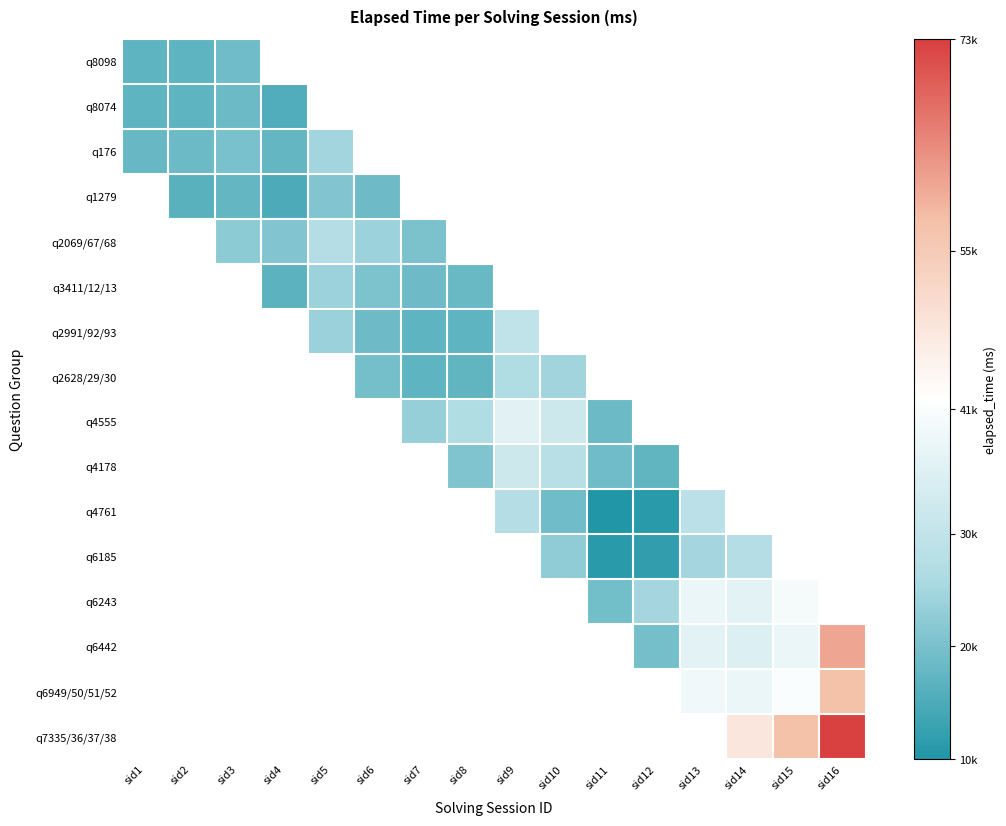

How many positive values does the q4555 series have?

5